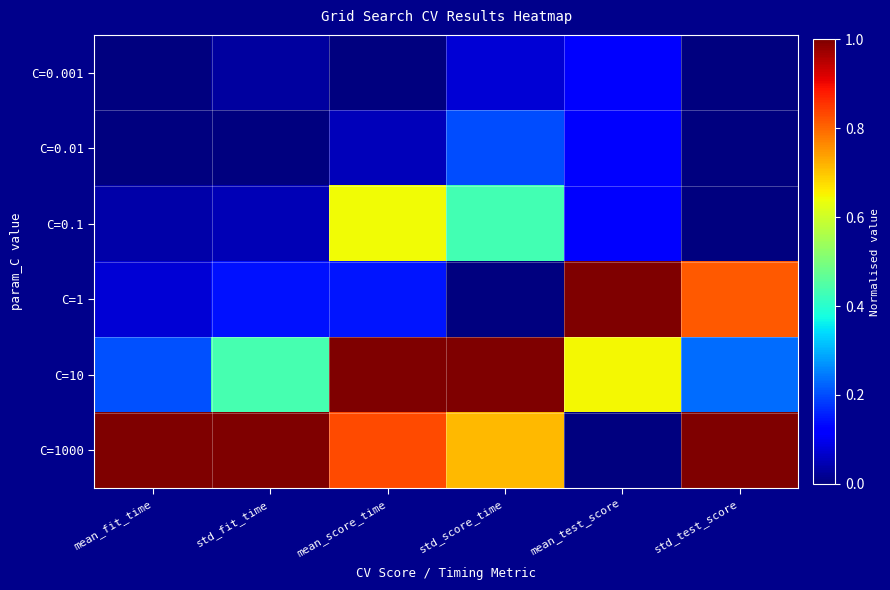

Which series has the largest total across all categories?

C=1000